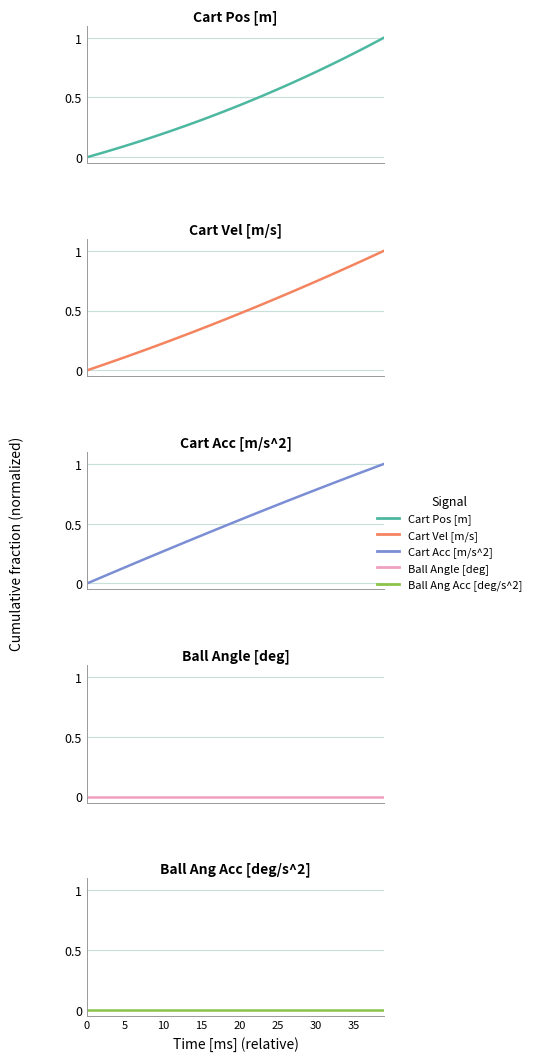

What is the difference between the Cart Pos [m] values at 38 and 0?

1.0